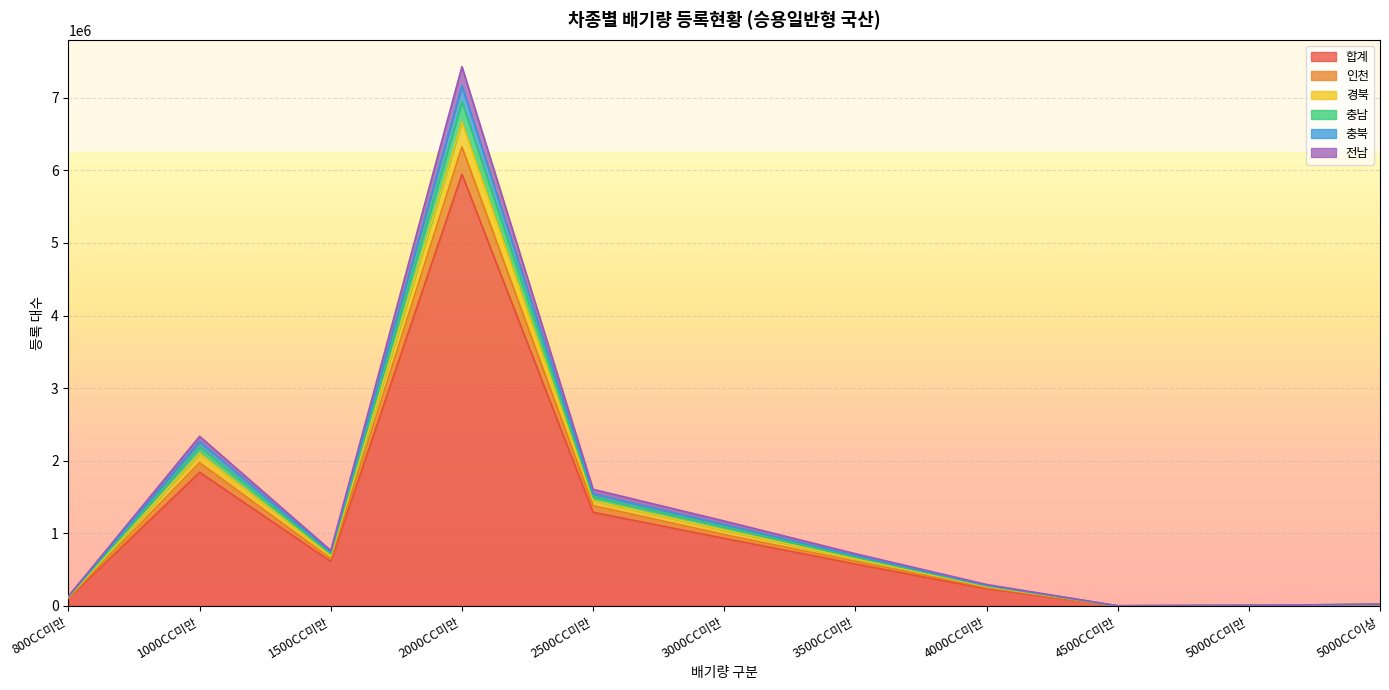

True or false: 충남 has more than 0 interior local peaks.

True